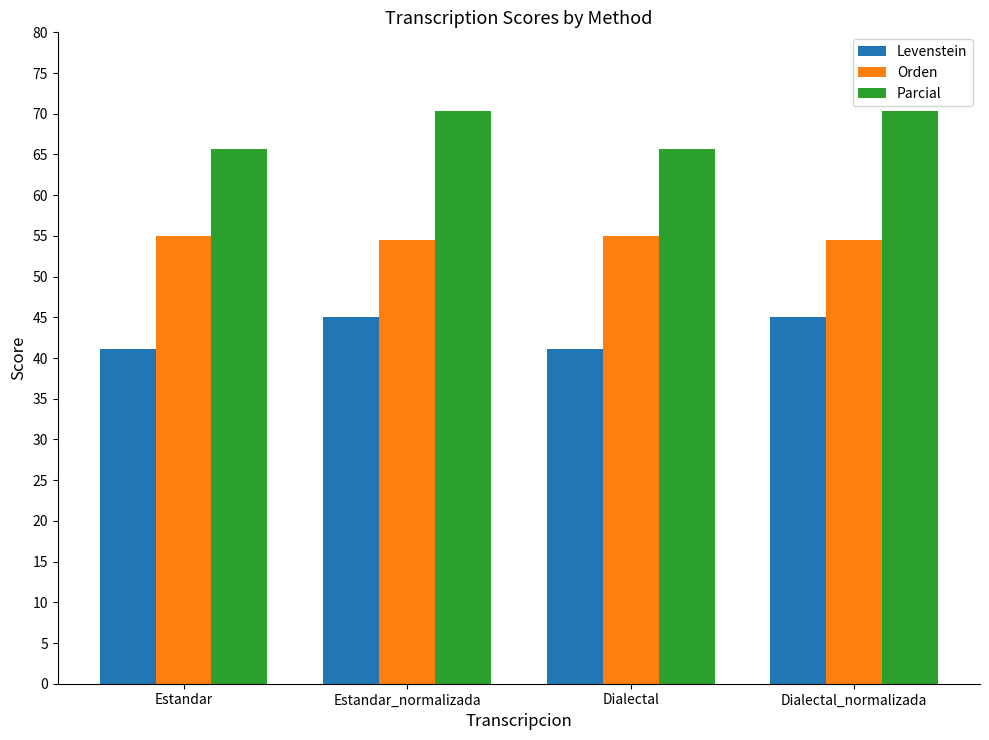

Reading left to right, transcribe all the data shown in this chart.

Levenstein: 41.1	45.0	41.1	45.0
Orden: 55.0	54.4	55.0	54.4
Parcial: 65.6	70.3	65.6	70.3